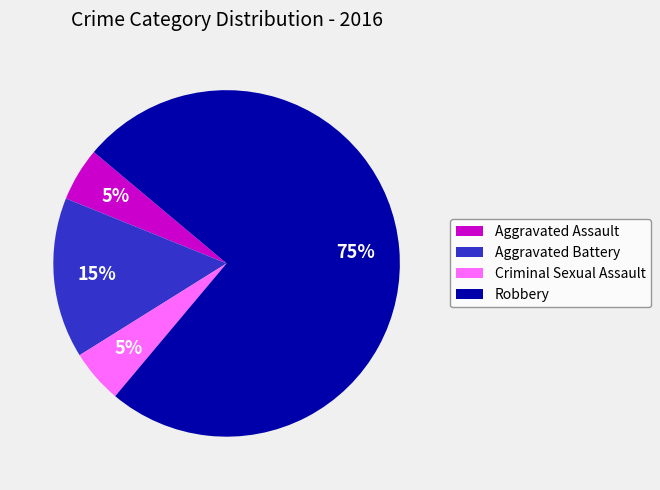

To the nearest percent, what portion does Robbery represent?

75%